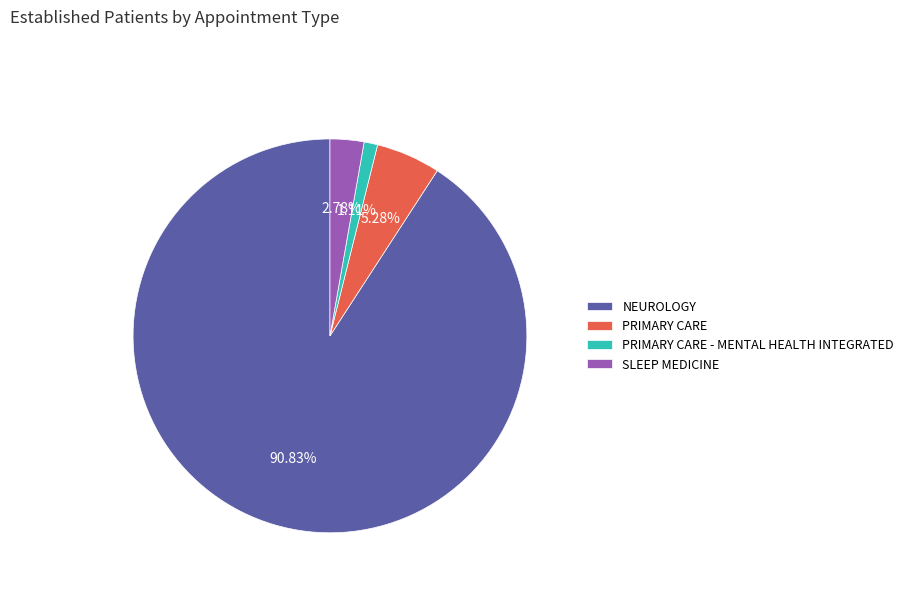

What is the smallest slice in the pie chart?

PRIMARY CARE - MENTAL HEALTH INTEGRATED